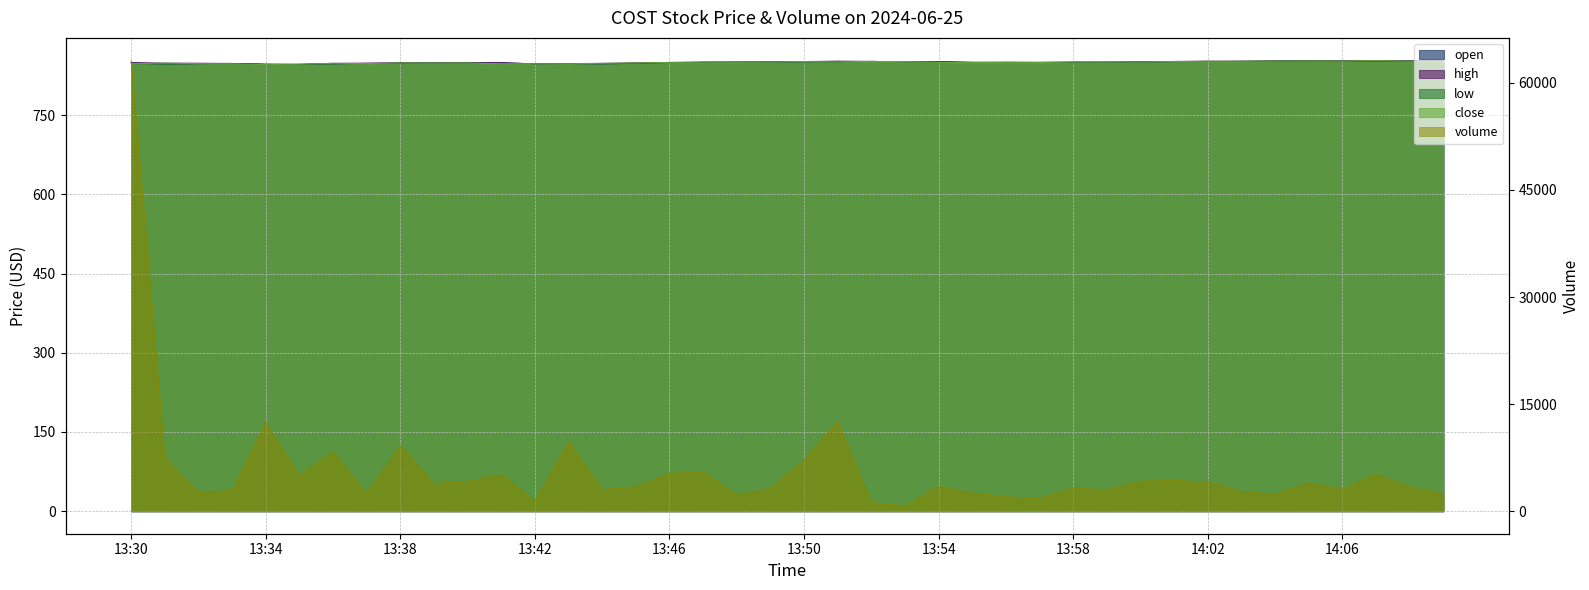

Which category has the lowest value in the low series?

13:34